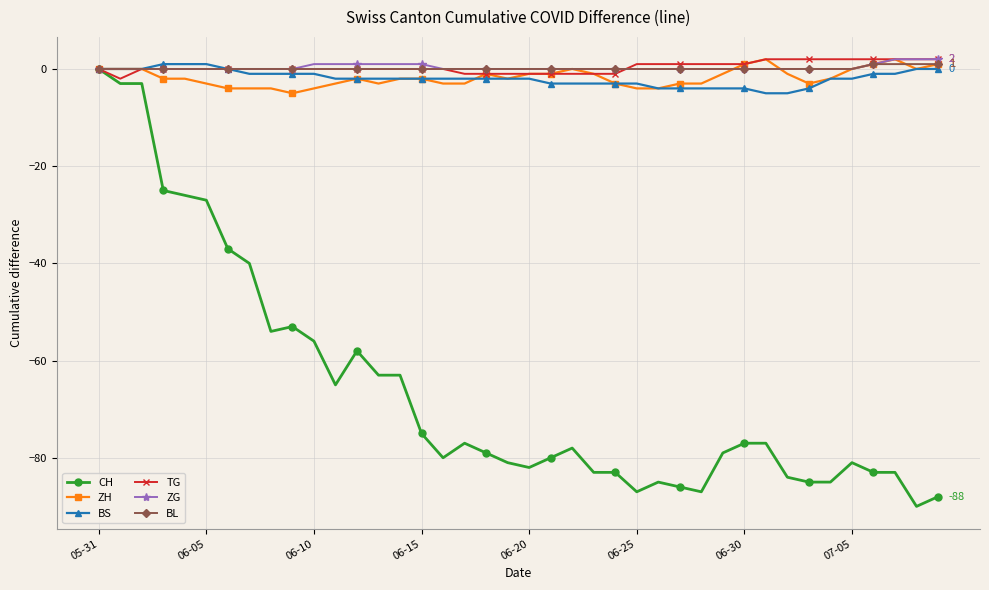

What is the value of the BS point at the 27th from the left?

-4